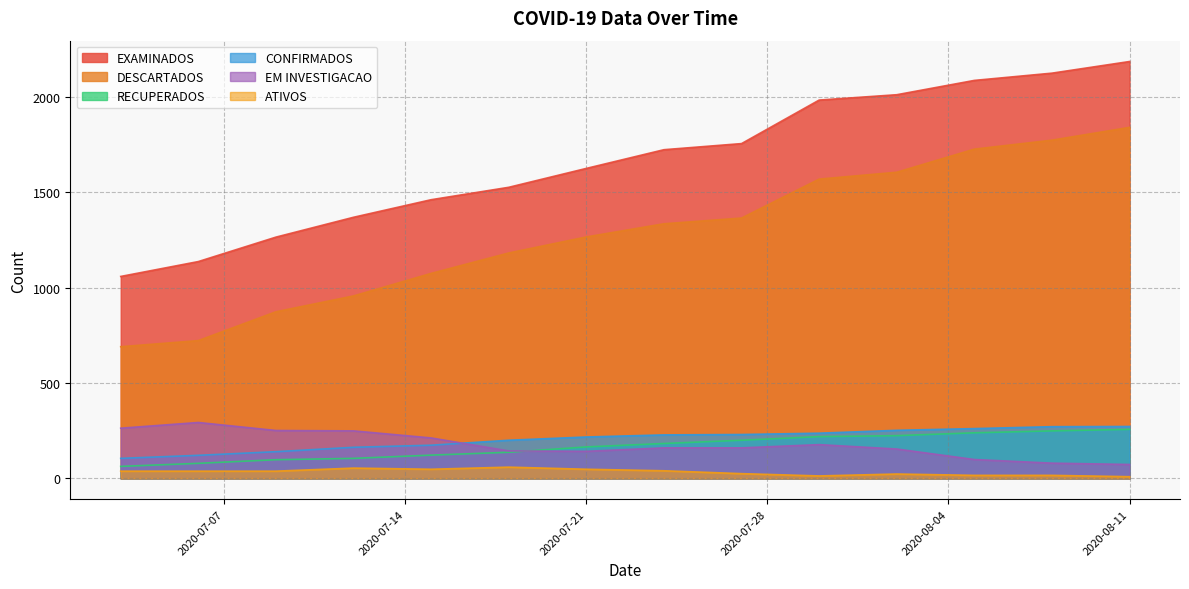

Reading left to right, what are all the values shown in this chart?

EXAMINADOS: 1058	1136	1264	1368	1460	1525	1624	1722	1754	1982	2010	2085	2123	2184
DESCARTADOS: 690	722	873	956	1074	1181	1265	1334	1364	1568	1604	1725	1772	1839
RECUPERADOS: 63	79	98	105	122	137	165	183	200	219	224	239	249	257
CONFIRMADOS: 105	121	140	163	174	200	217	228	230	237	252	261	271	272
EM INVESTIGACAO: 263	293	251	249	212	144	142	160	160	177	154	99	80	73
ATIVOS: 38	38	38	54	48	59	48	40	25	13	23	16	16	9